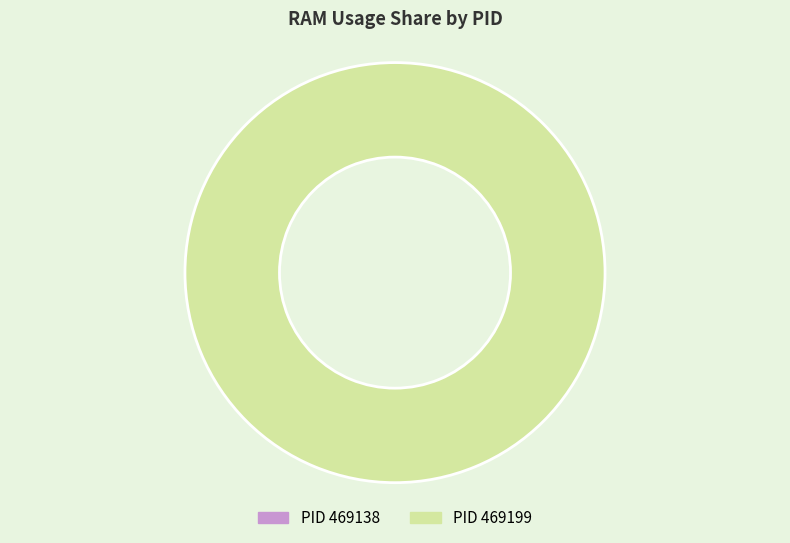

Count the number of slices in the pie.

2